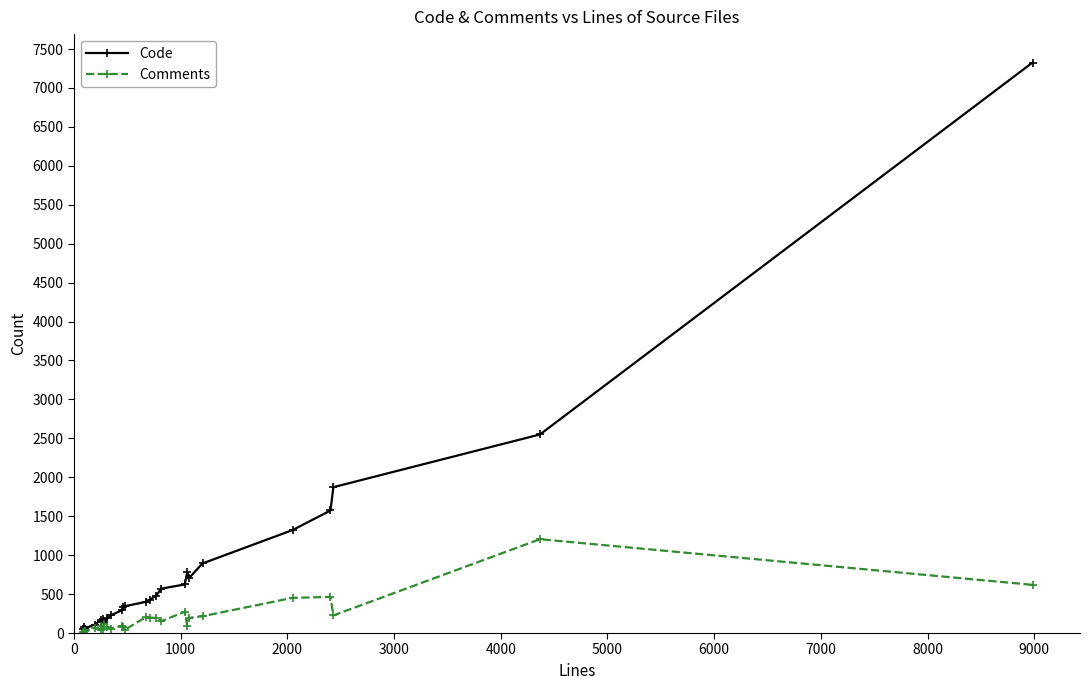

List the series in order of their peak value, lowest first.

Comments, Code